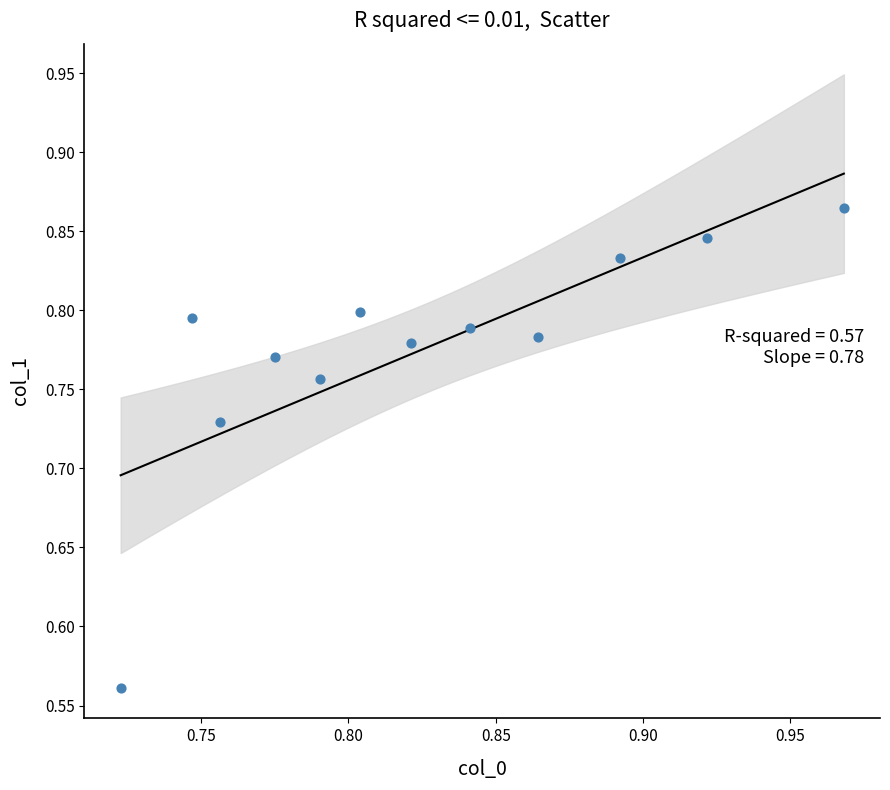

What is the range of Y values (max minus min)?

0.3